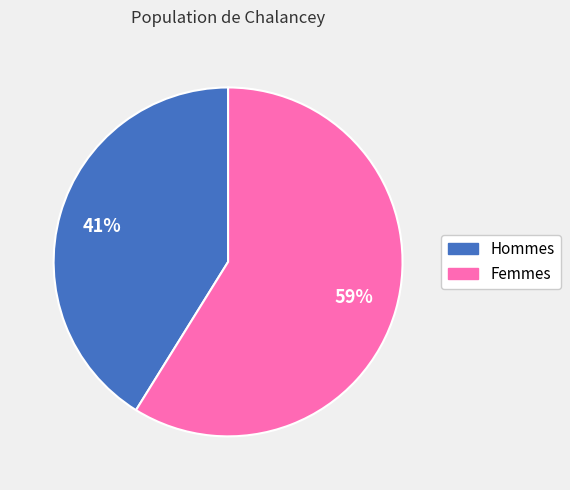

To the nearest percent, what is the difference between the largest and smallest slice percentages?

18%